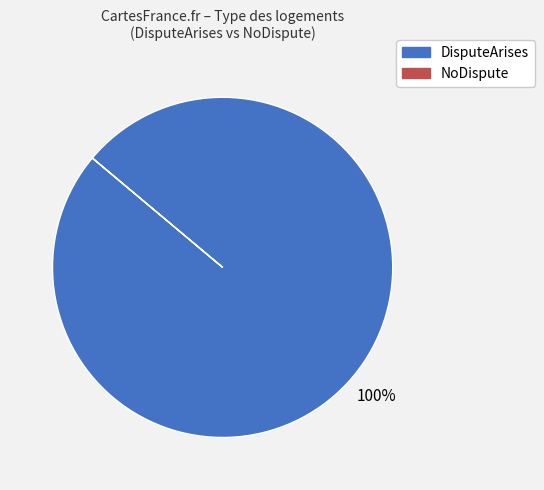

Is it true that DisputeArises is 100% of the pie?

True